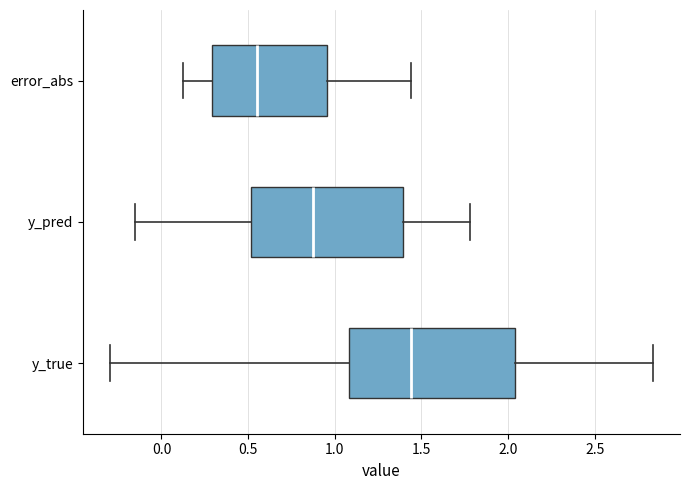

Where does the left whisker of the box for error_abs end on the x-axis? The values are not printed on the chart, so give them approximately, as read against the axis.

0.10